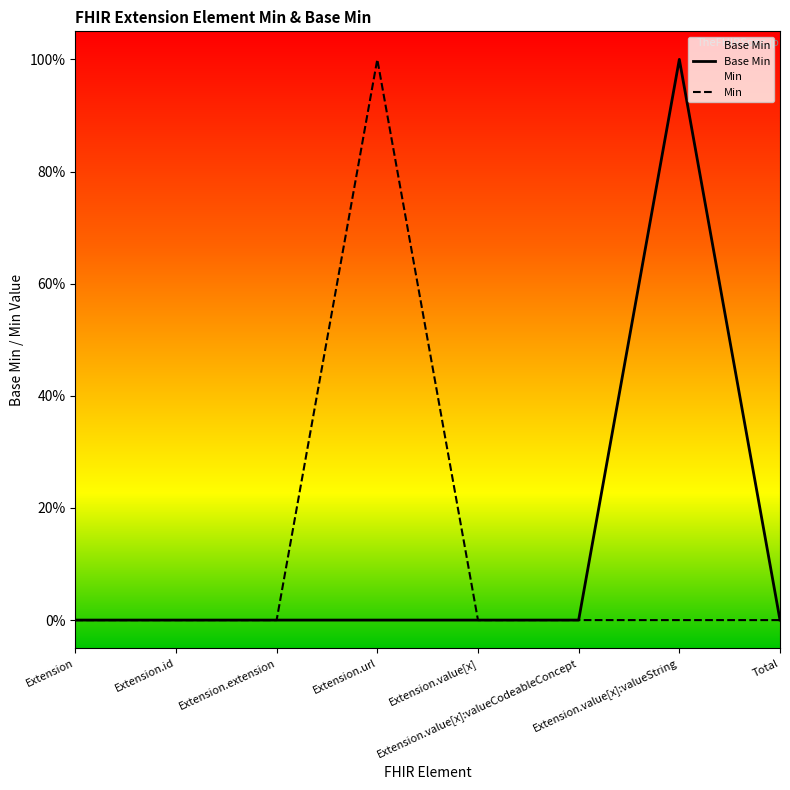

What is the label of the 7th point from the right?

Extension.id